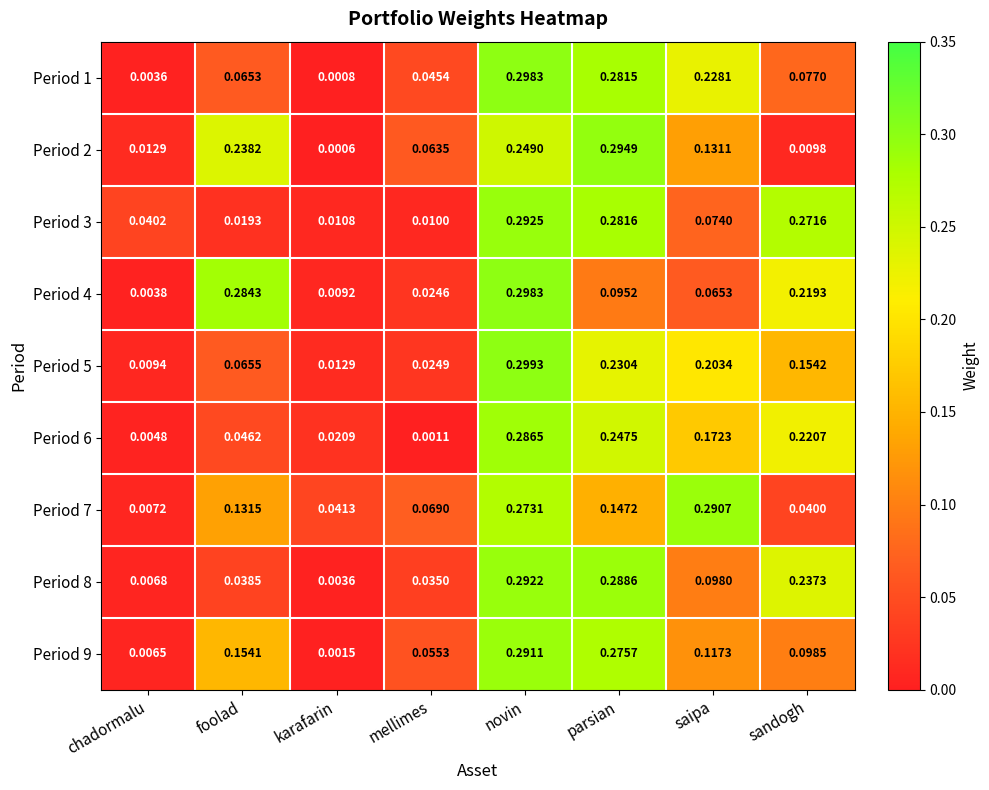

At which label does Period 3 reach its minimum?

mellimes